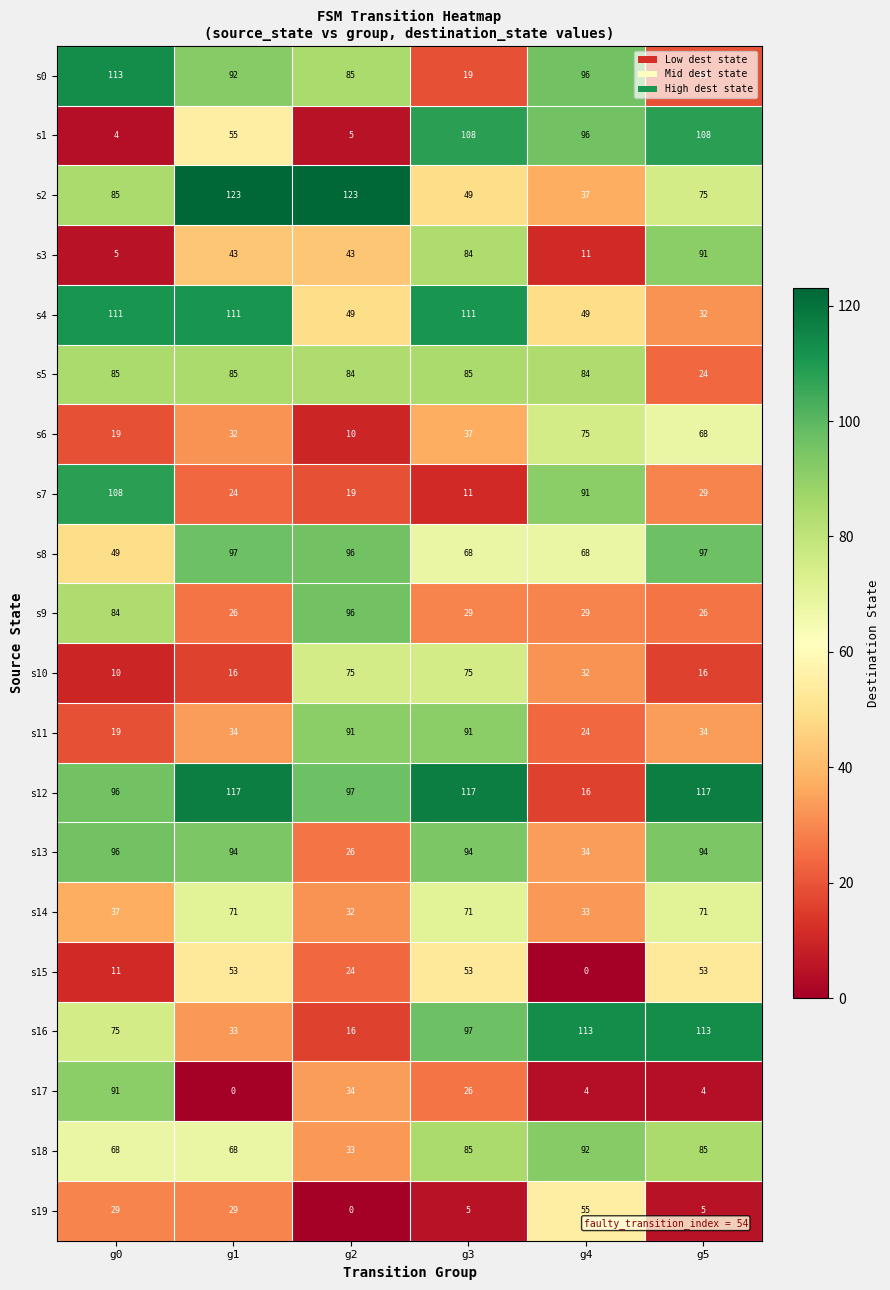

List the labels in order of s6 value, smallest first.

g2, g0, g1, g3, g5, g4